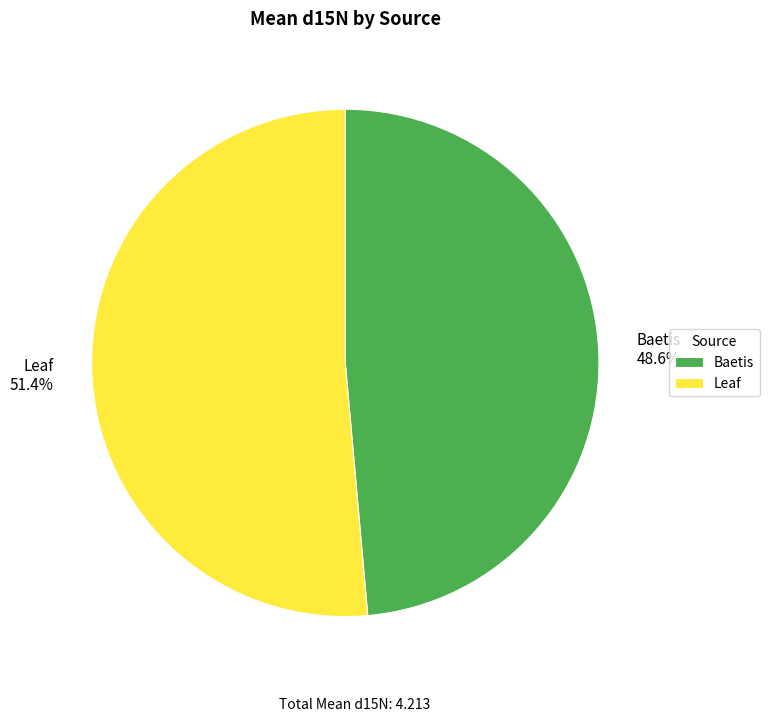

Is there a majority slice in this chart?

Yes